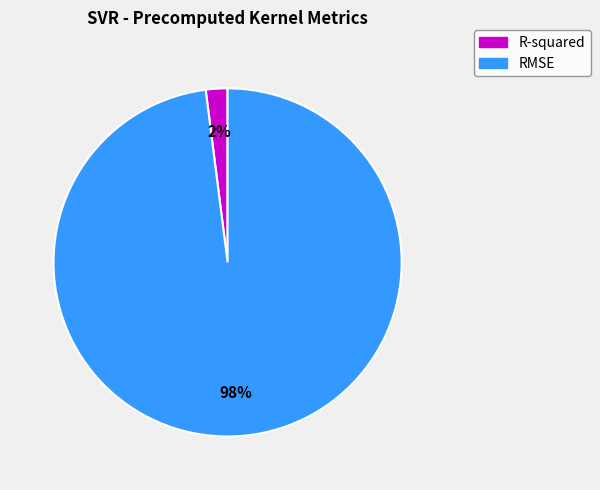

Rank the categories by value from lowest to highest.

R-squared, RMSE